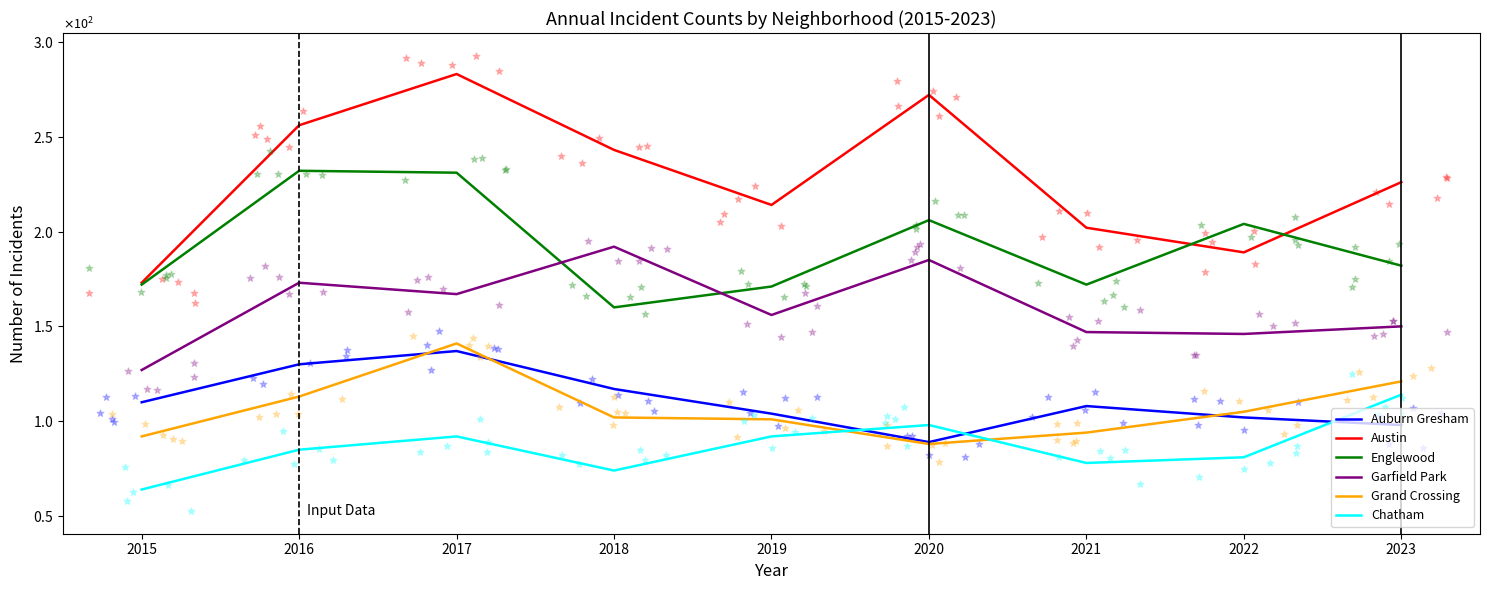

At how many categories does at least one series exceed 188?

8